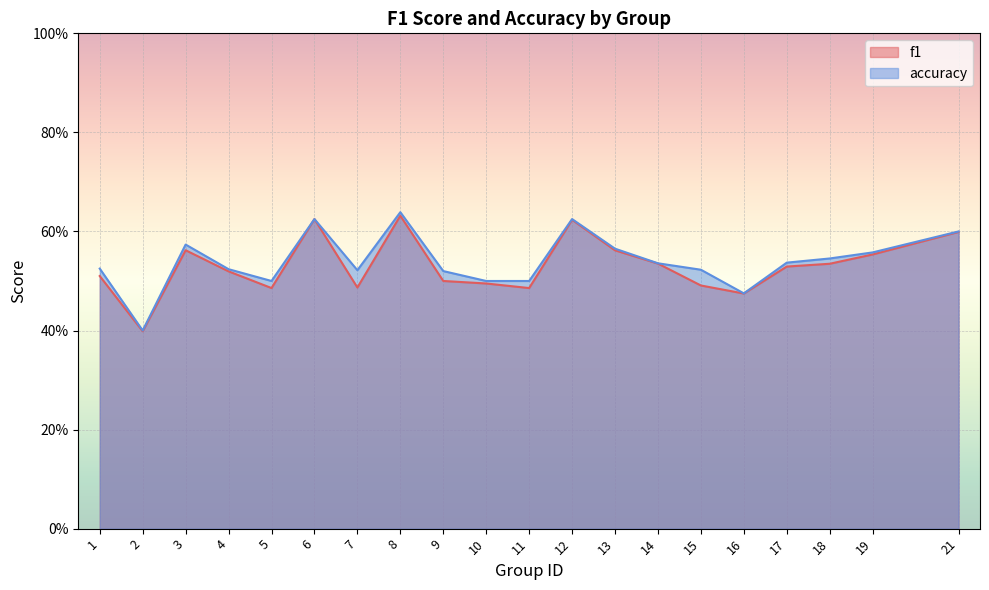

At how many categories does at least one series exceed 0?

20